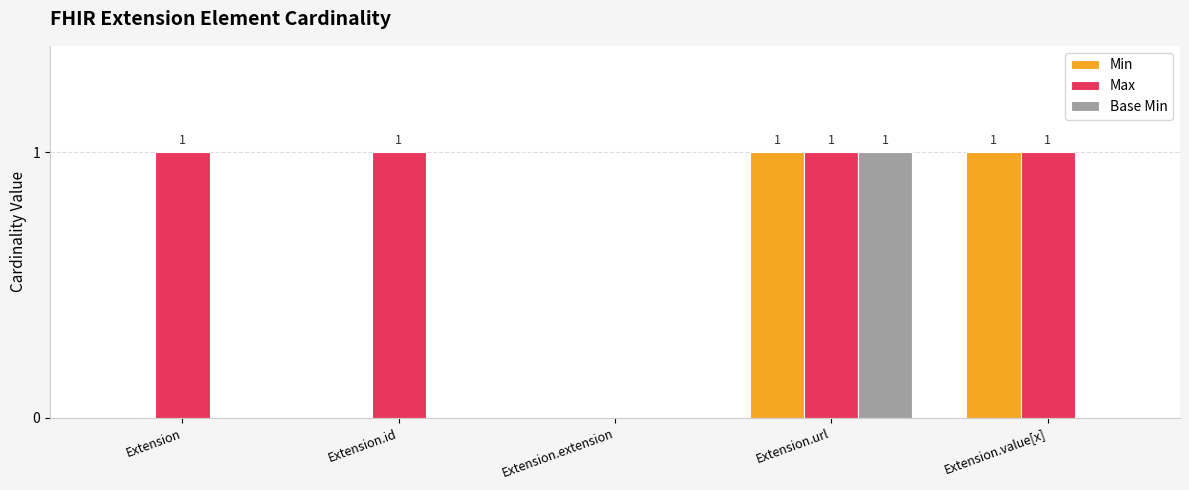

True or false: Min has a value of 0 at Extension.

True